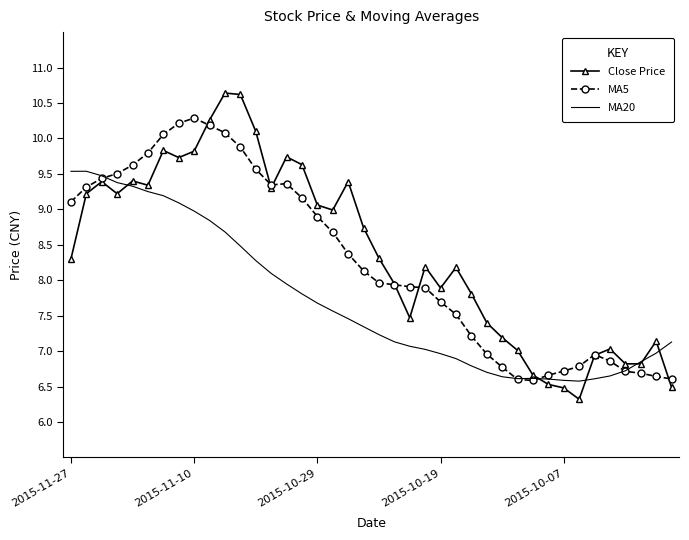

What is the smallest value displayed?

6.3